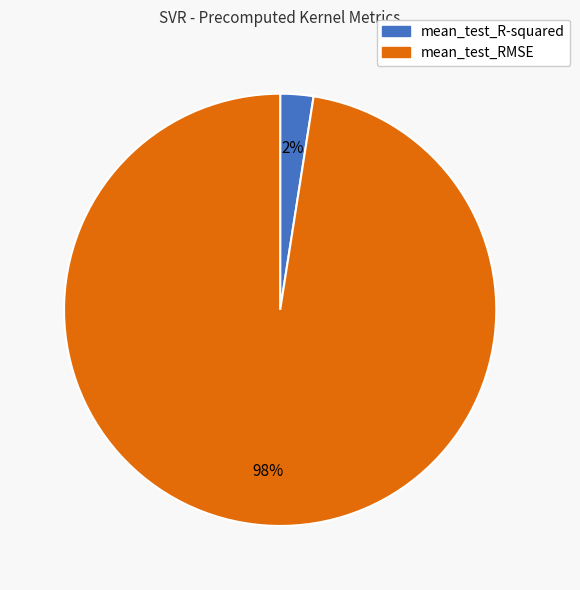

To the nearest percent, what is the combined percentage of mean_test_R-squared and mean_test_RMSE?

100%